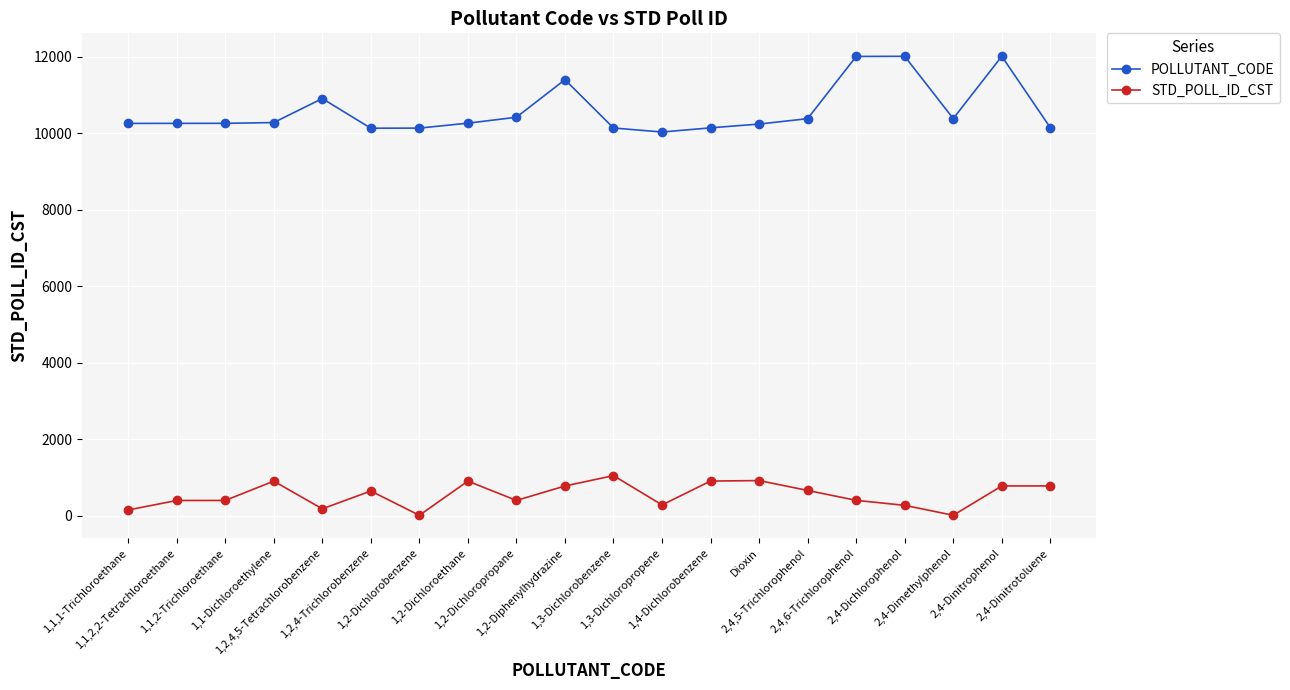

At how many categories does at least one series exceed 4155?

20